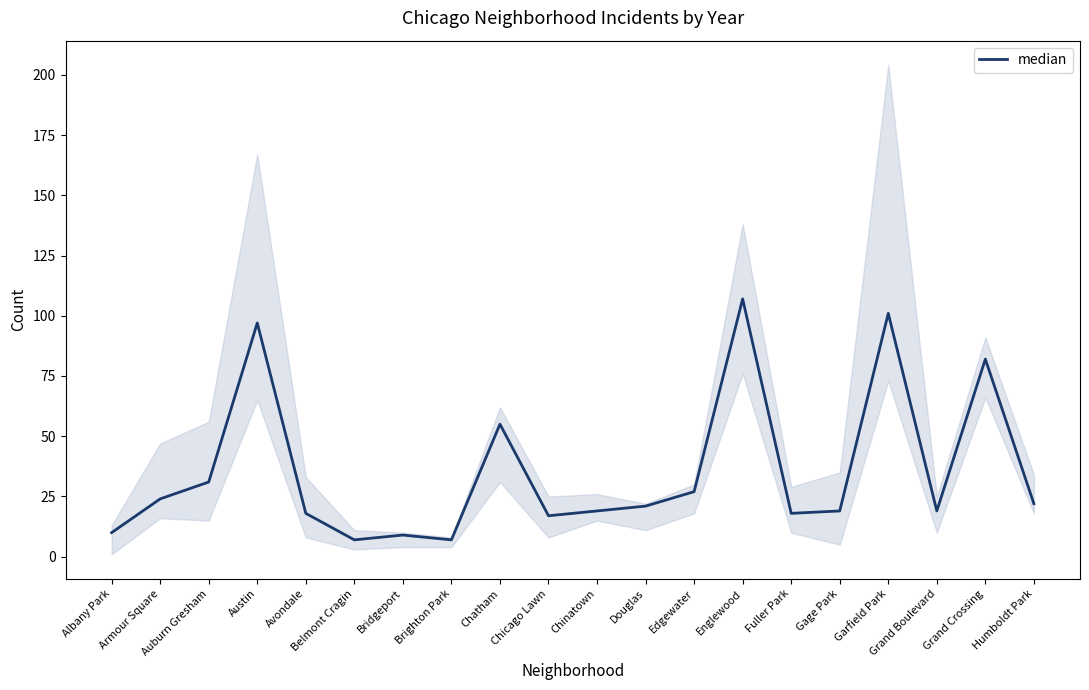

Is it true that the value at Grand Crossing is 119?

False